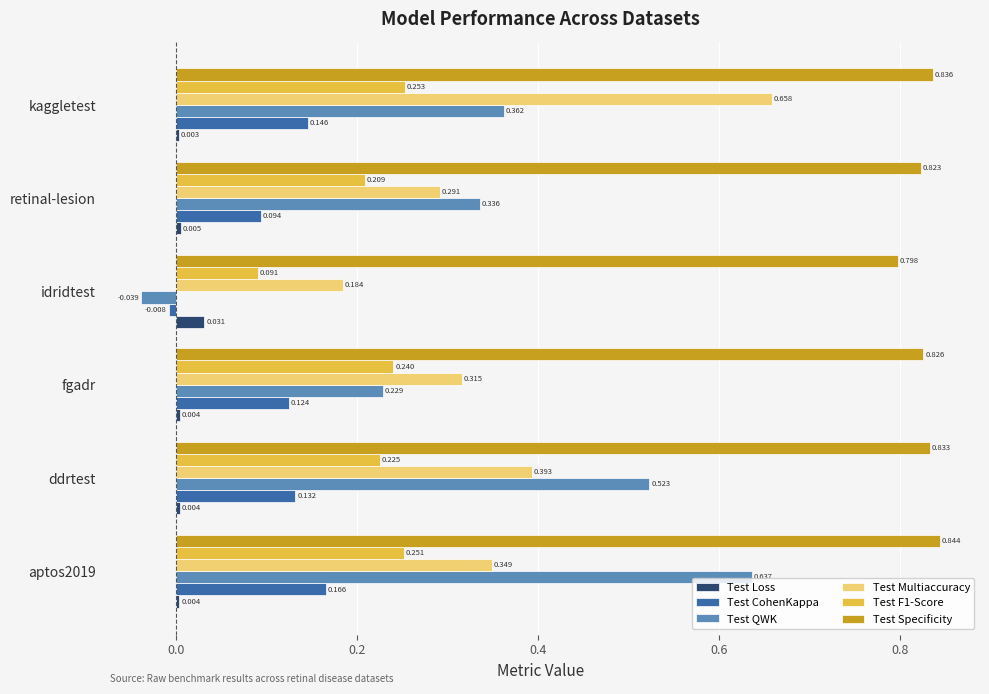

Rank the categories by Test QWK value from lowest to highest.

idridtest, fgadr, retinal-lesion, kaggletest, ddrtest, aptos2019